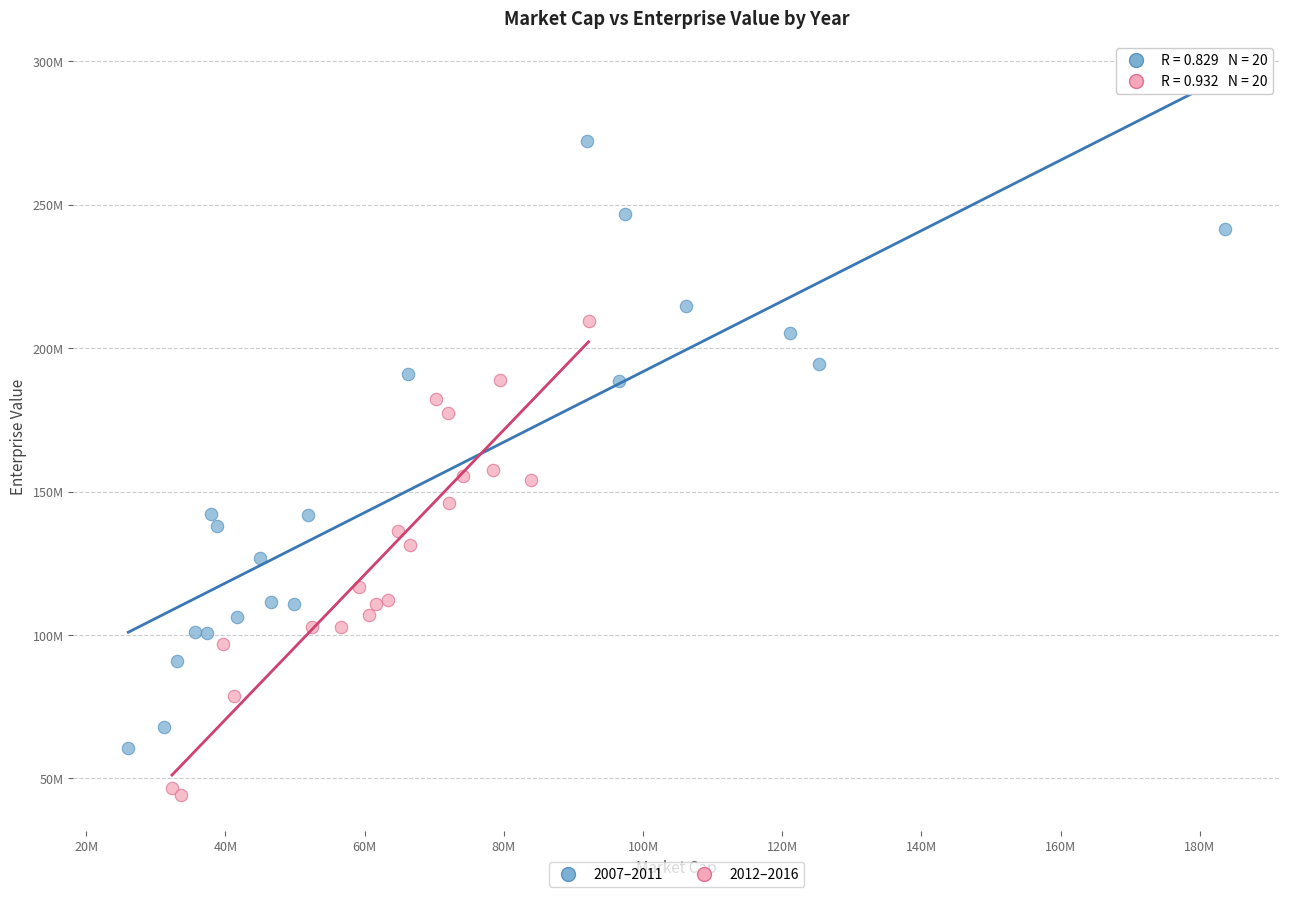

Which series reaches the maximum Y coordinate?

2007–2011